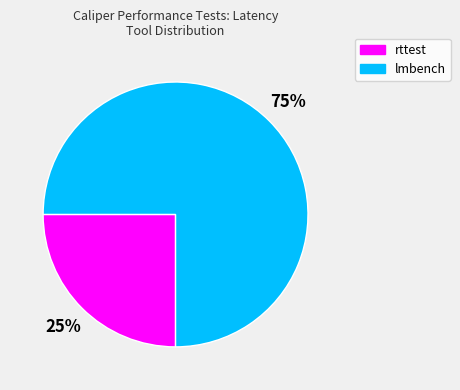

To the nearest percent, what portion does lmbench represent?

75%